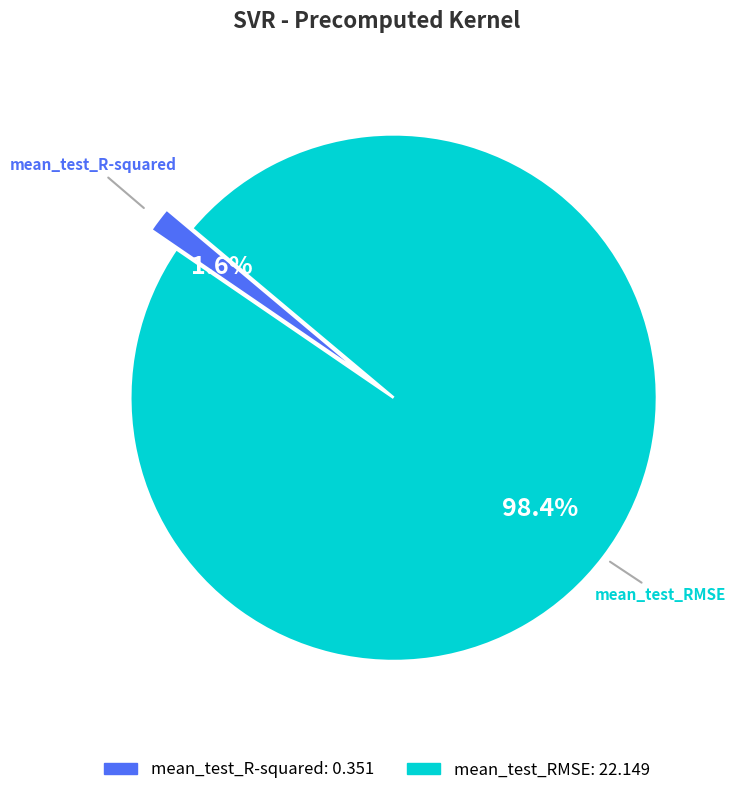

Is it true that mean_test_RMSE is 98% of the pie?

True